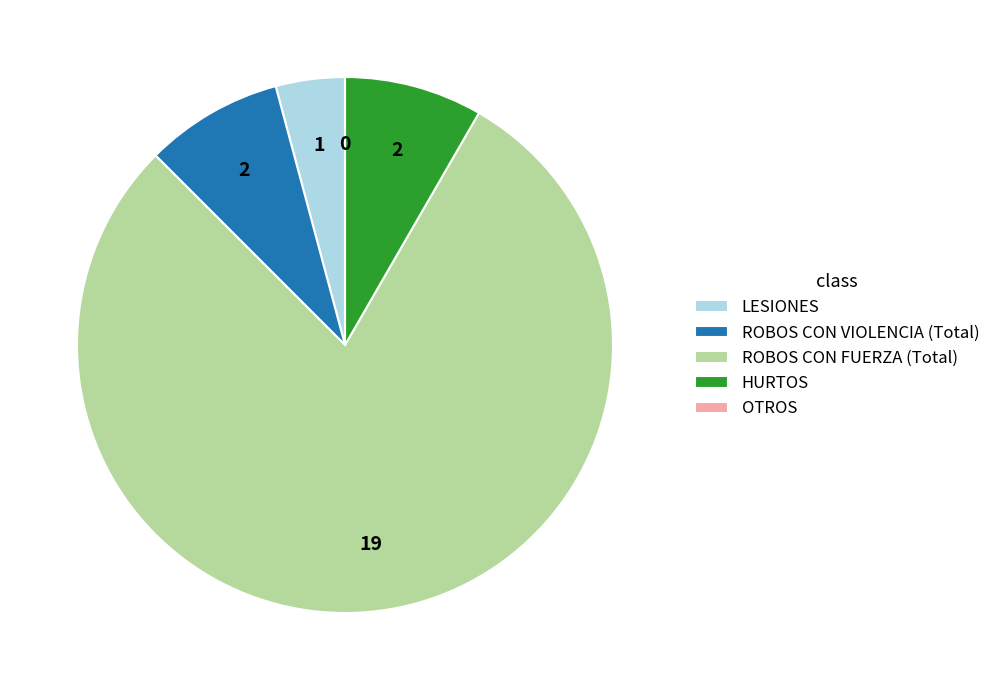

Is there a majority slice in this chart?

Yes